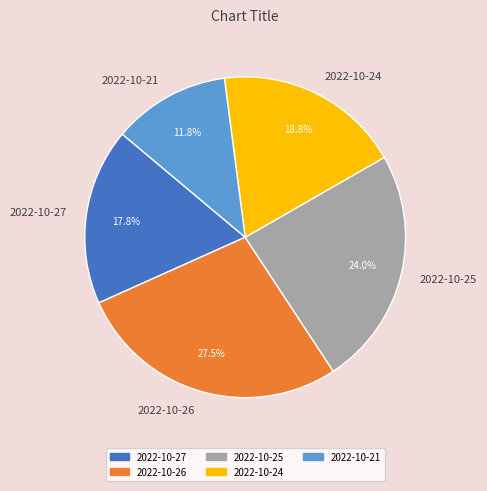

Is there a majority slice in this chart?

No